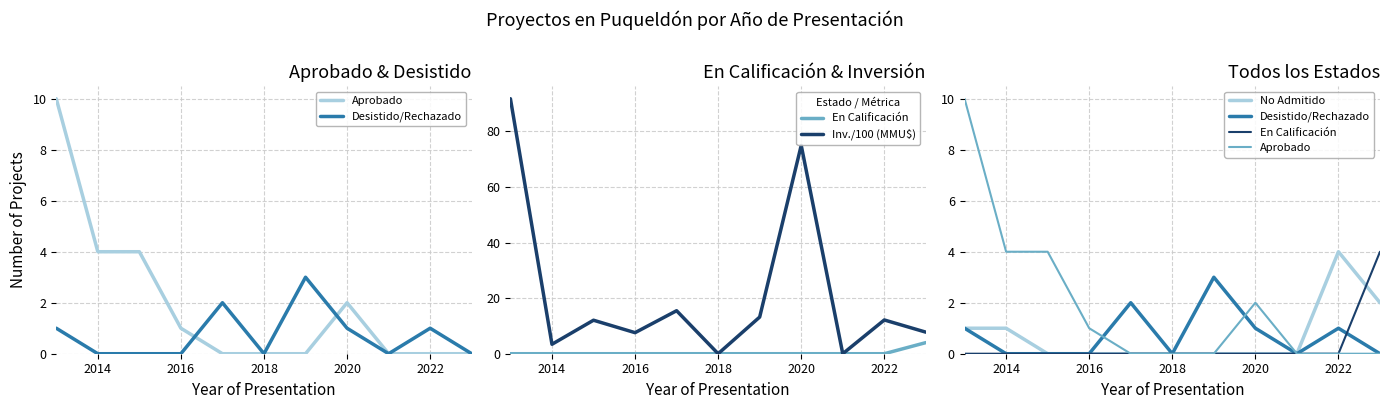

True or false: Desistido/Rechazado has a value of 1.0 at 2022.

True